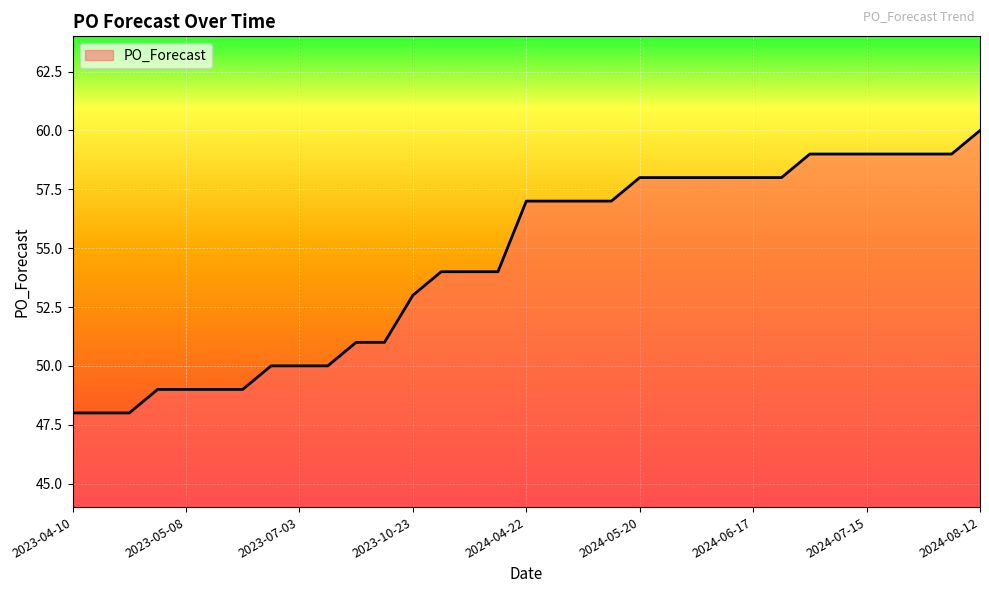

What is the greatest value displayed?

60